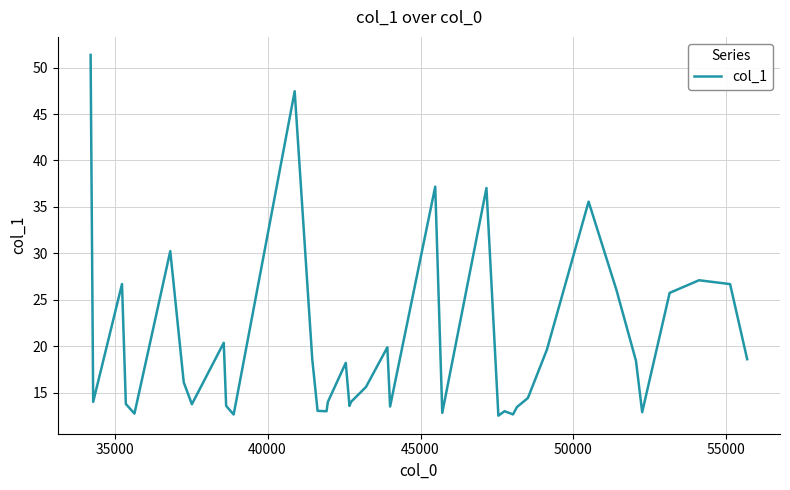

What is the maximum value shown in the chart?

51.4